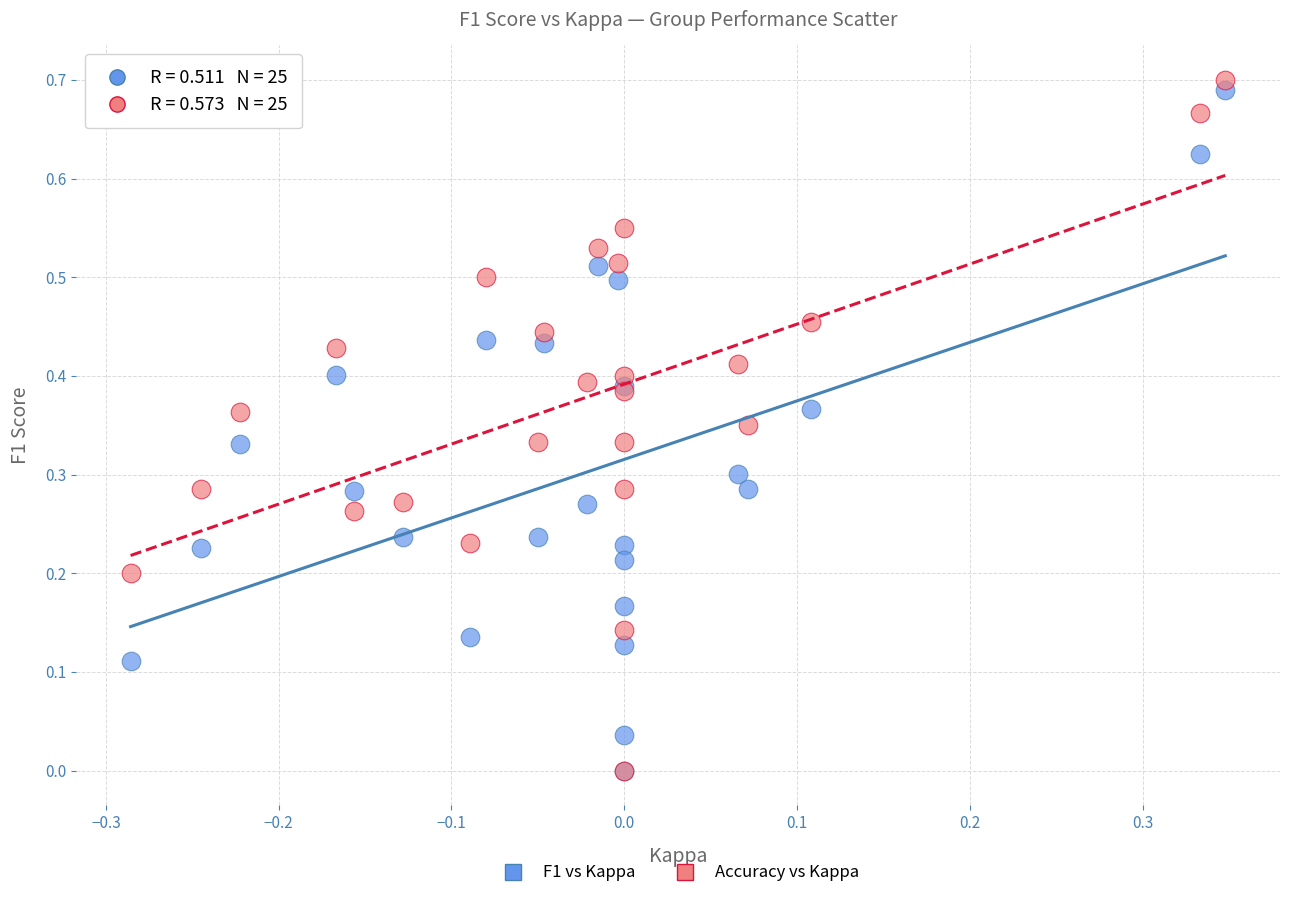

What are all the series names shown in the legend?

F1 vs Kappa, Accuracy vs Kappa